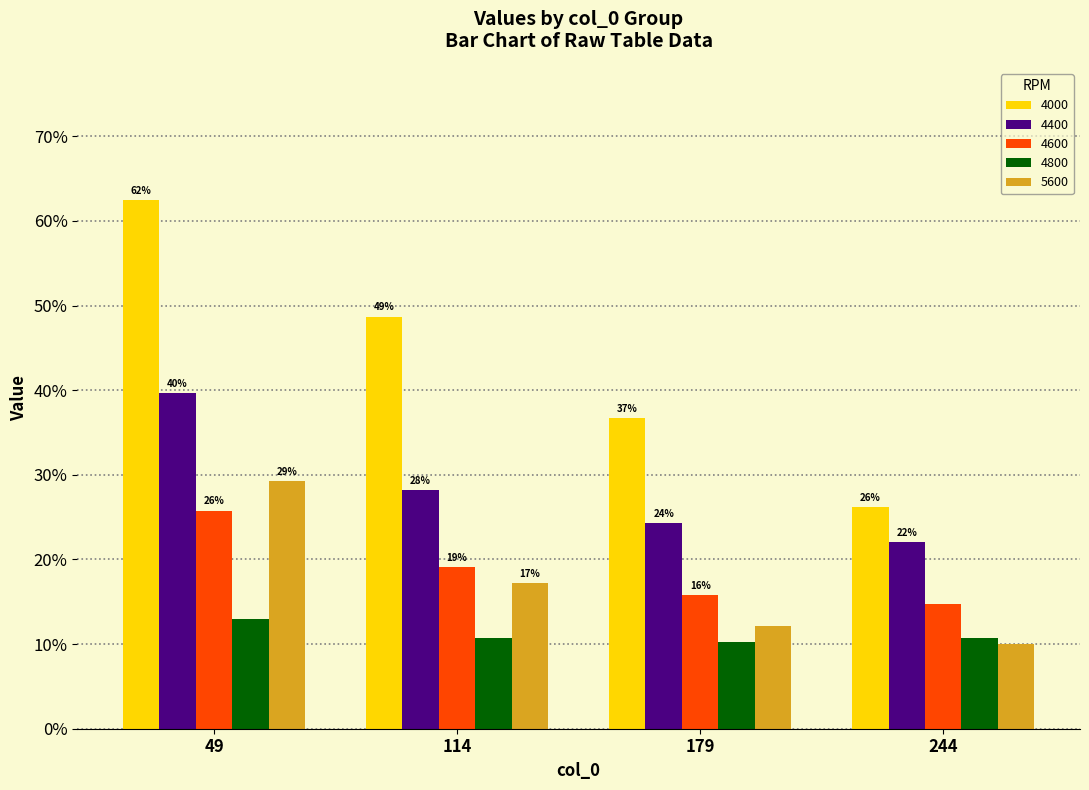

What is the lowest value of the 4000 series?

0.3